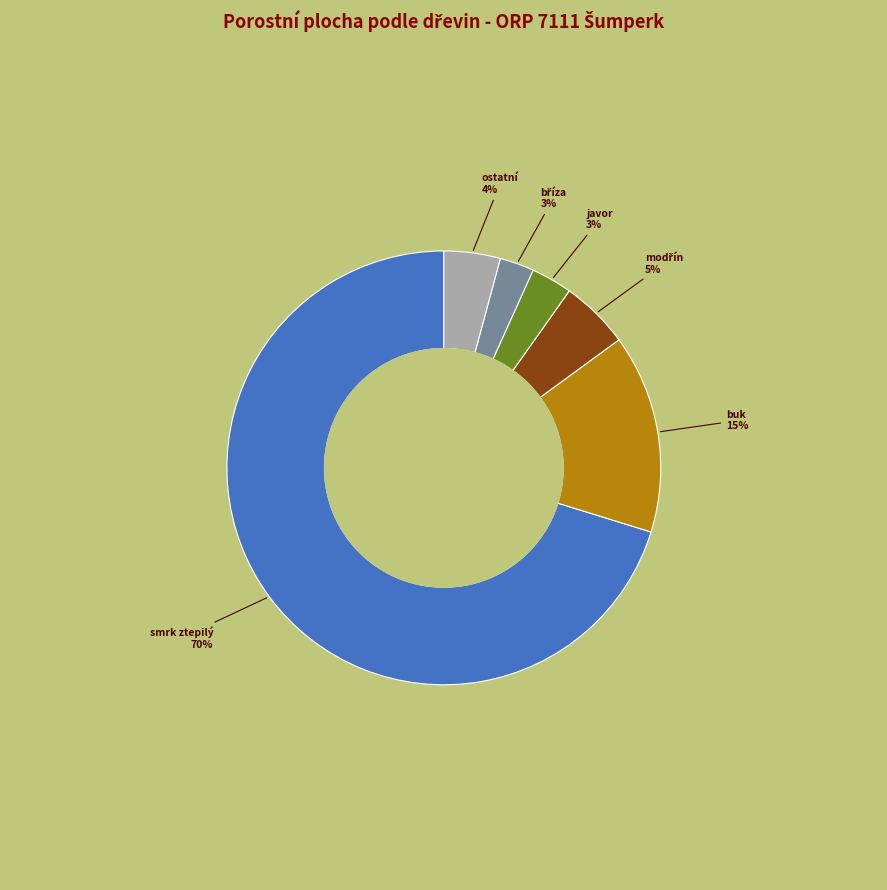

Does any single category account for the majority?

Yes